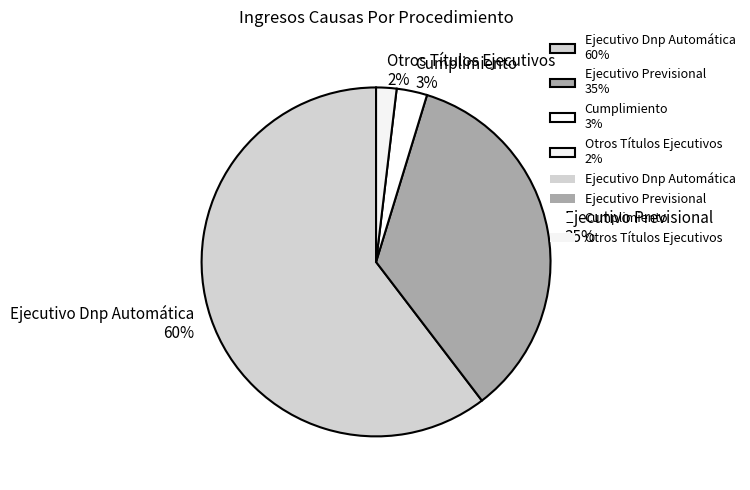

To the nearest percent, what is the difference between the largest and smallest slice percentages?

58%